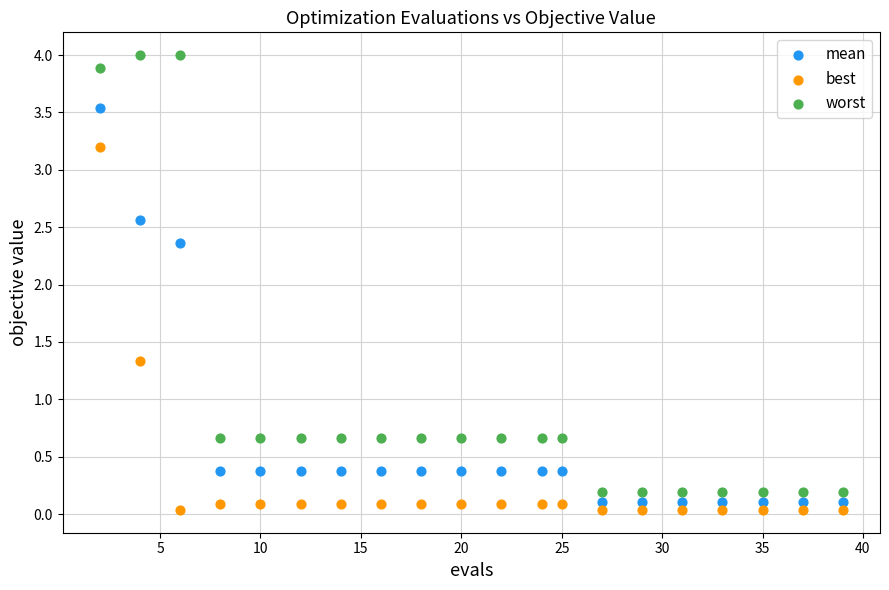

Which series reaches the maximum Y coordinate?

worst